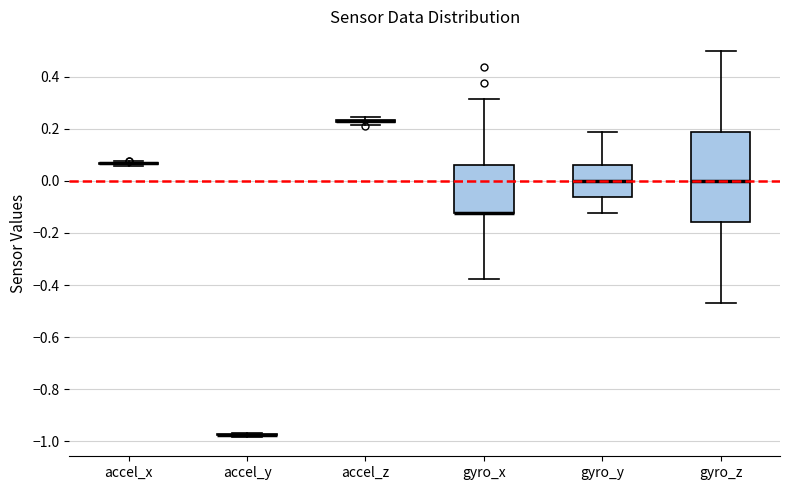

Which box is the tallest, from its lower edge to its upper edge?

gyro_z